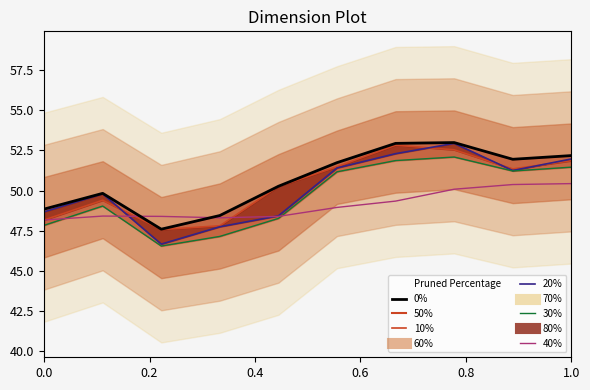

What is the average value of the 30% series?

49.7